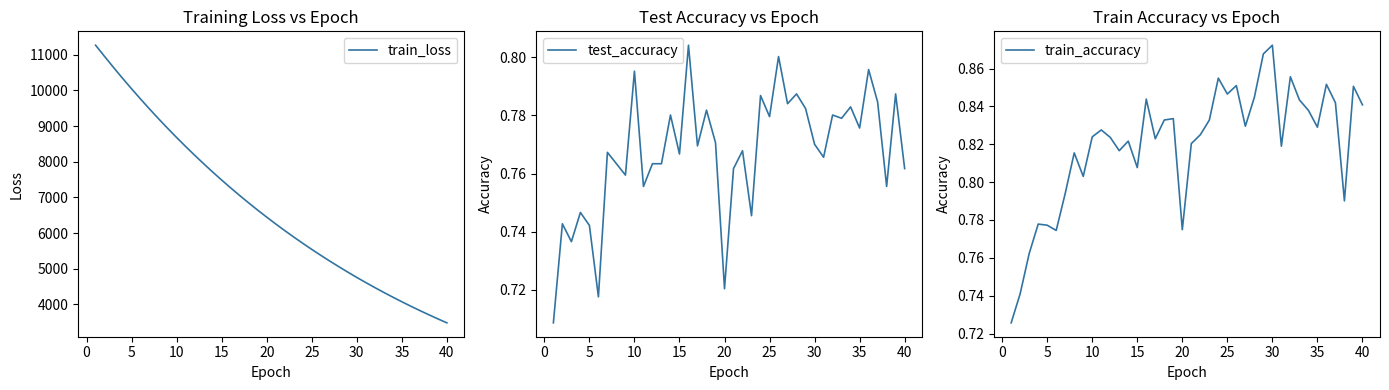

True or false: train_accuracy and train_loss cross at least once.

False